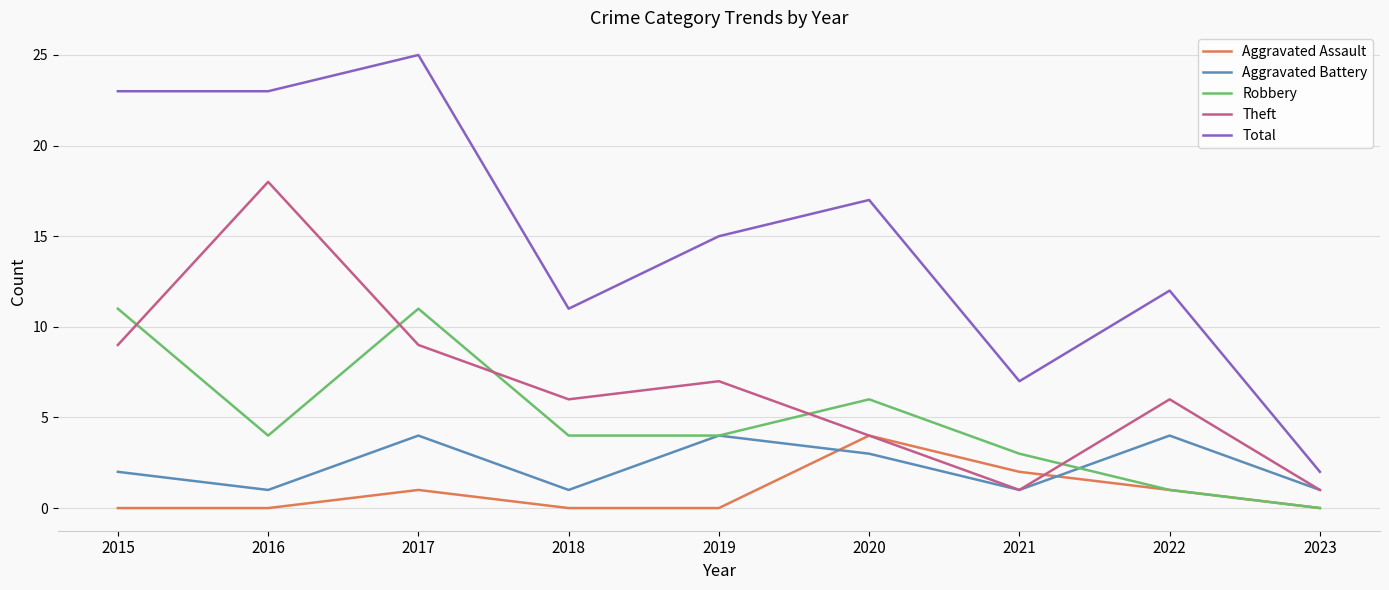

How many intersections are there between Theft and Robbery?

5